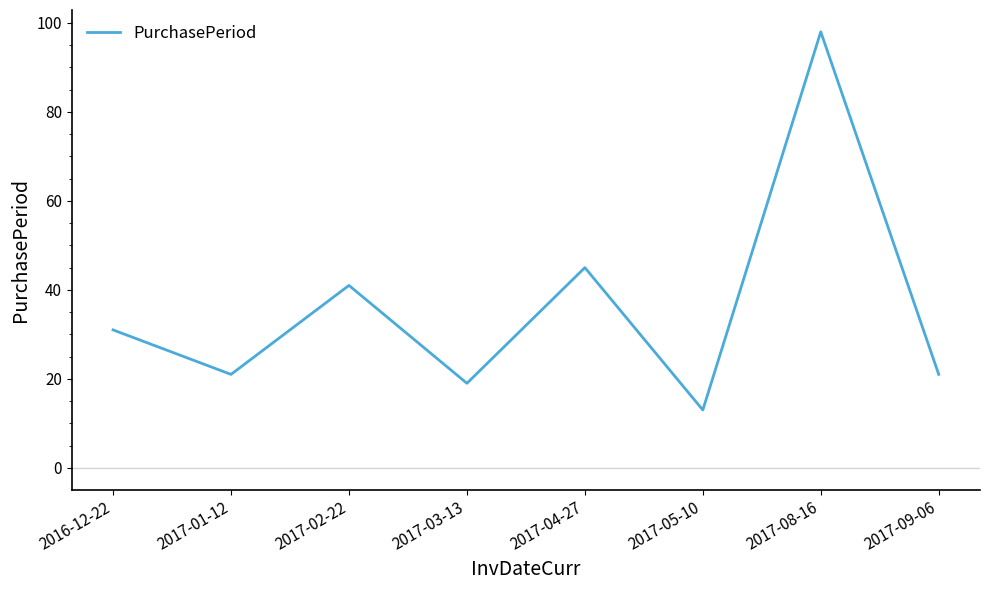

Read the value at 2017-04-27, to the nearest 5.

45